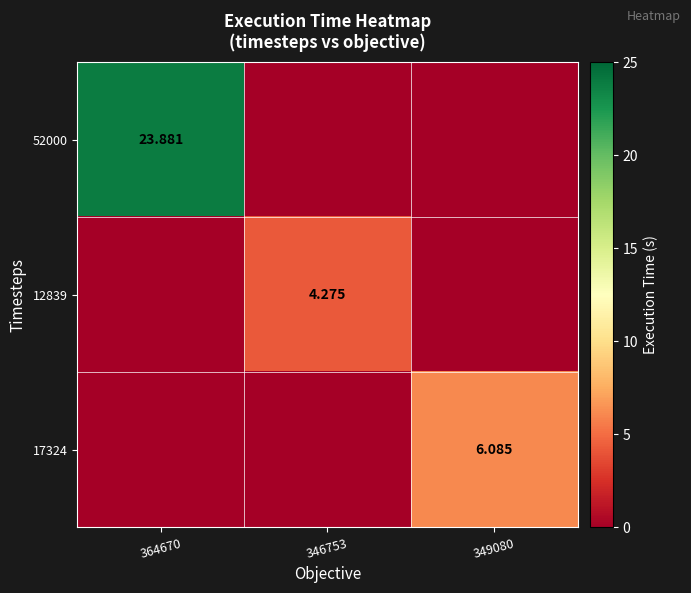

How many data points does each series have?

3